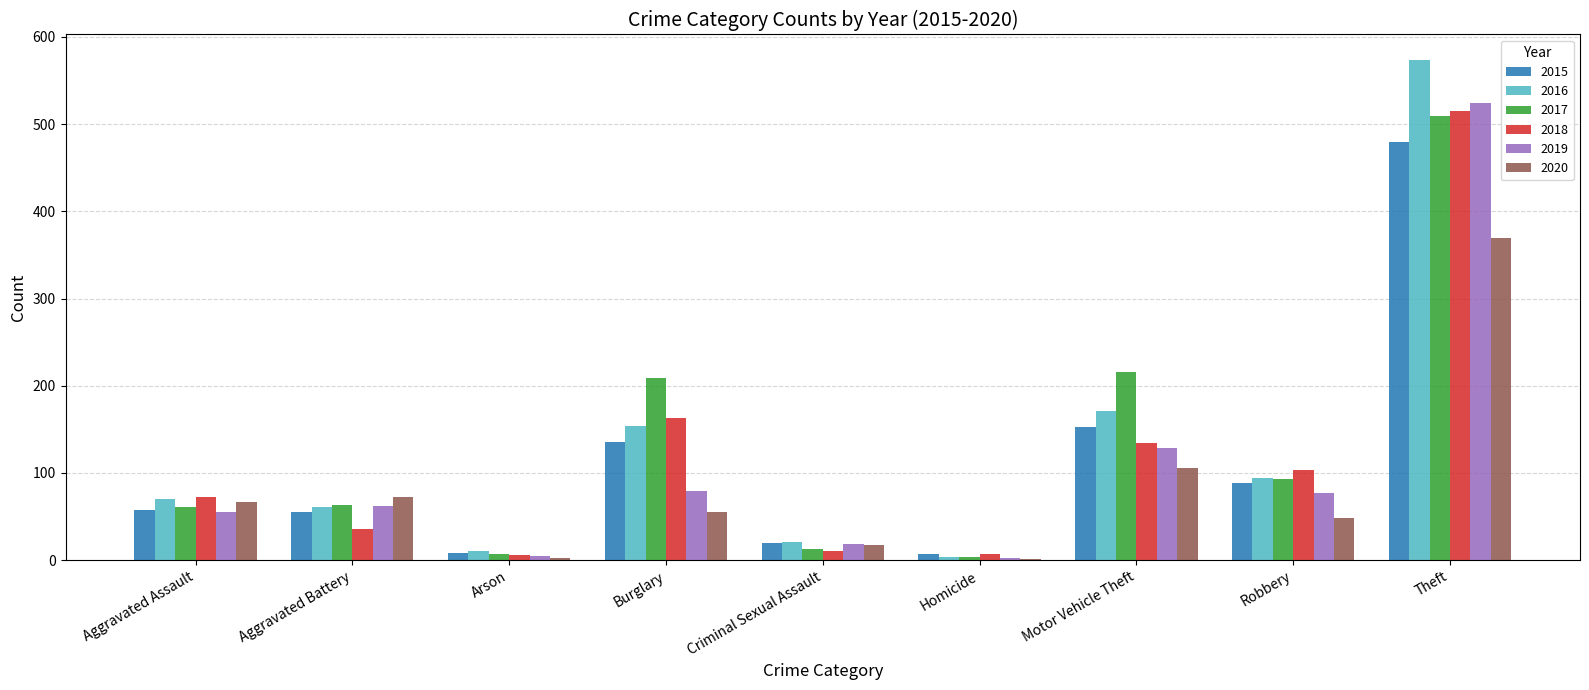

How many data points does each series have?

9